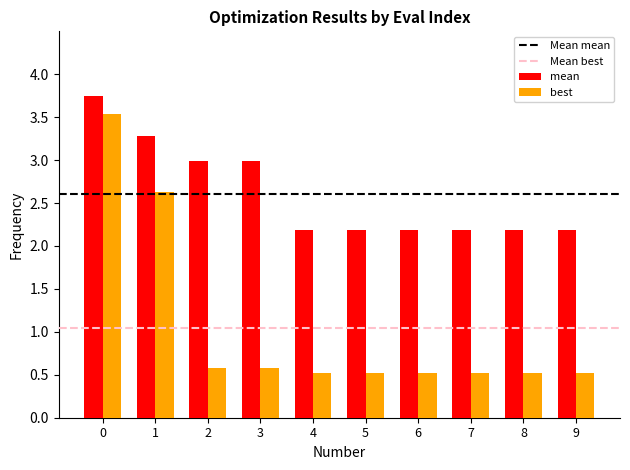

List the series in order of their overall mean, highest first.

mean, best